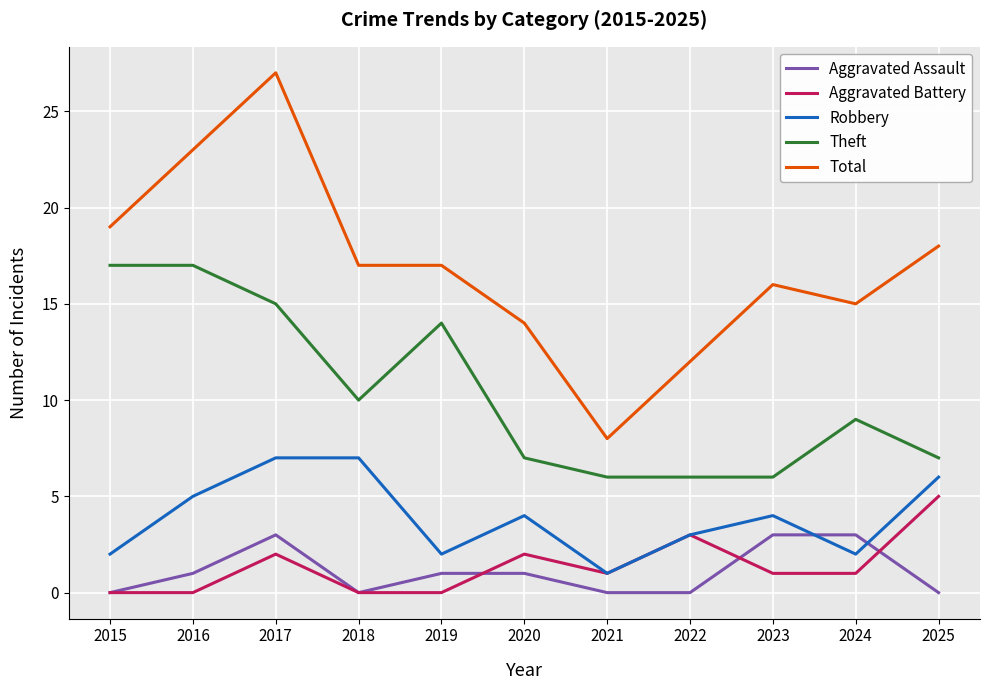

List the series in order of their peak value, lowest first.

Aggravated Assault, Aggravated Battery, Robbery, Theft, Total